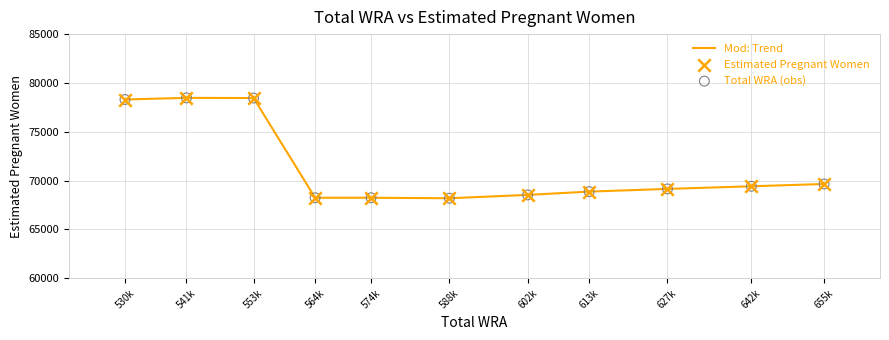

What is the difference between the maximum and minimum values?

10283.5